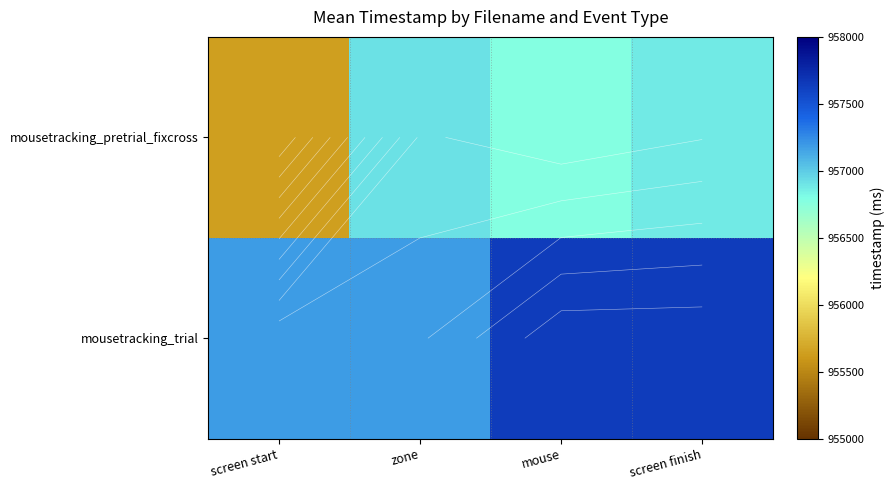

What is the difference between the maximum and second lowest values in the mousetracking_trial series?

459.8